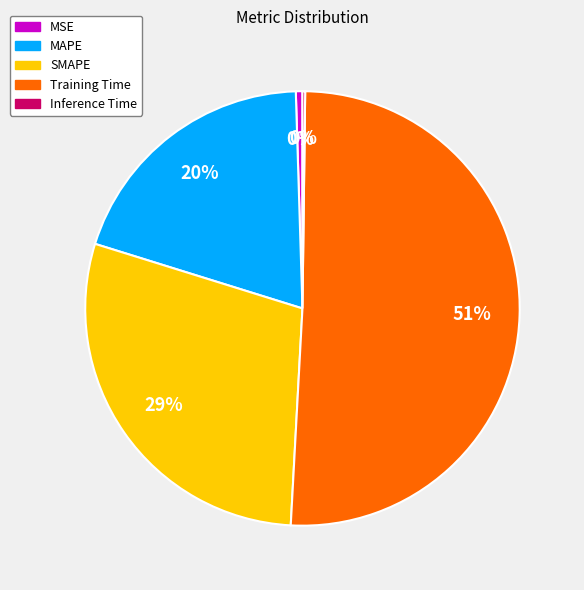

To the nearest percent, what is the difference between the MAPE and SMAPE slice percentages?

9%